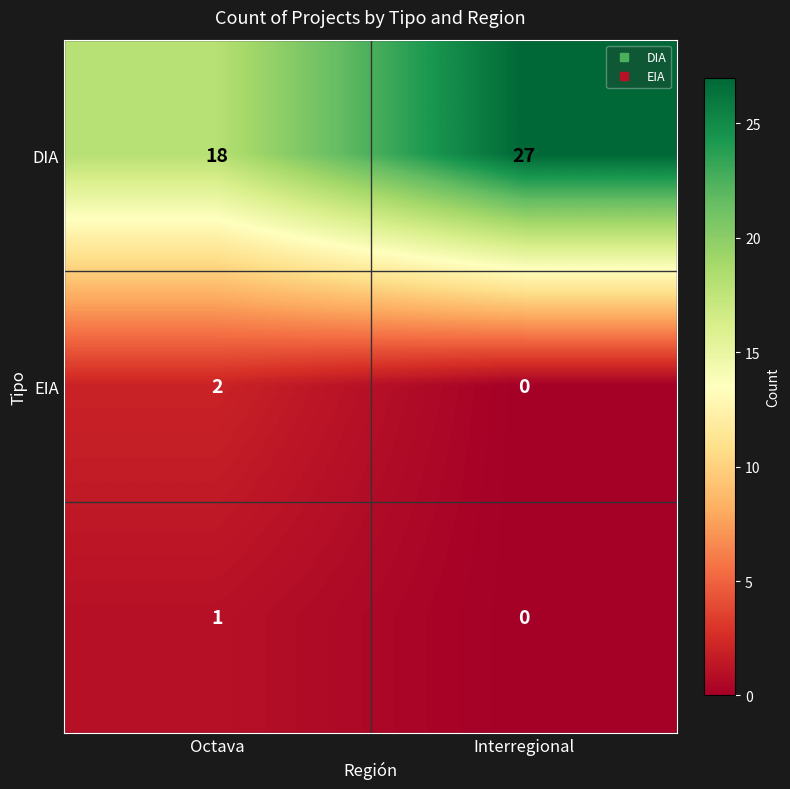

Which category has the highest value across all series?

Interregional